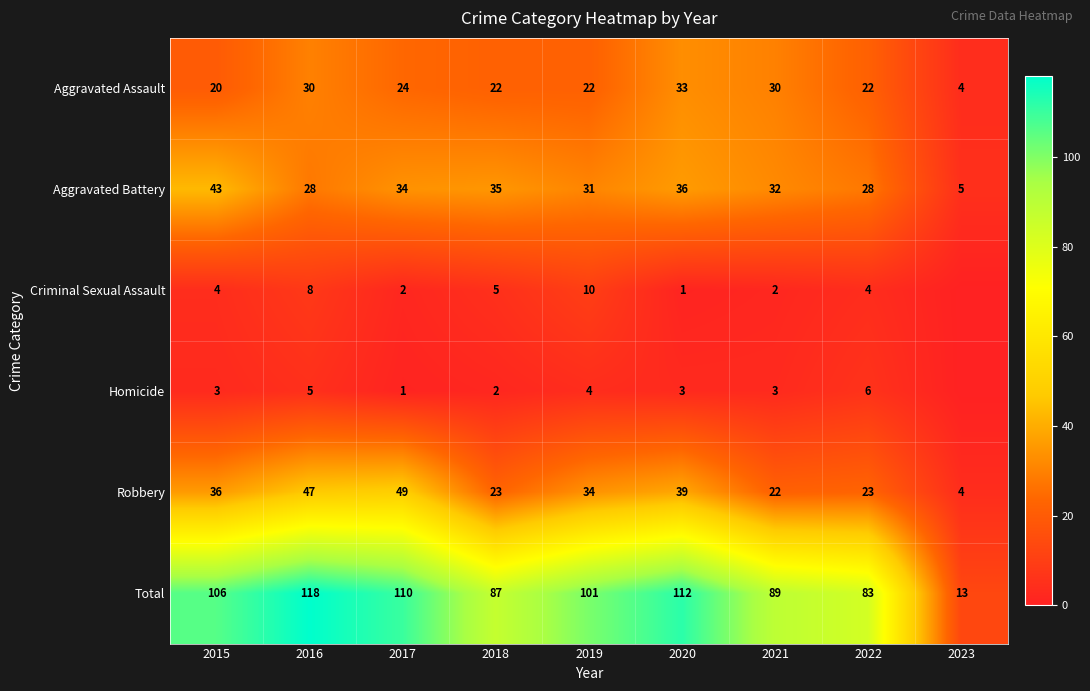

Which has a higher value, 2020 or 2019?

2020